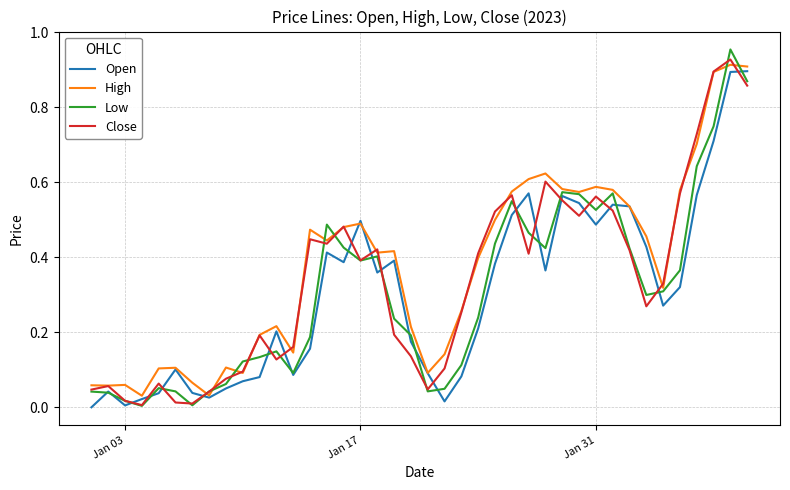

Which series has the widest spread of values?

Low